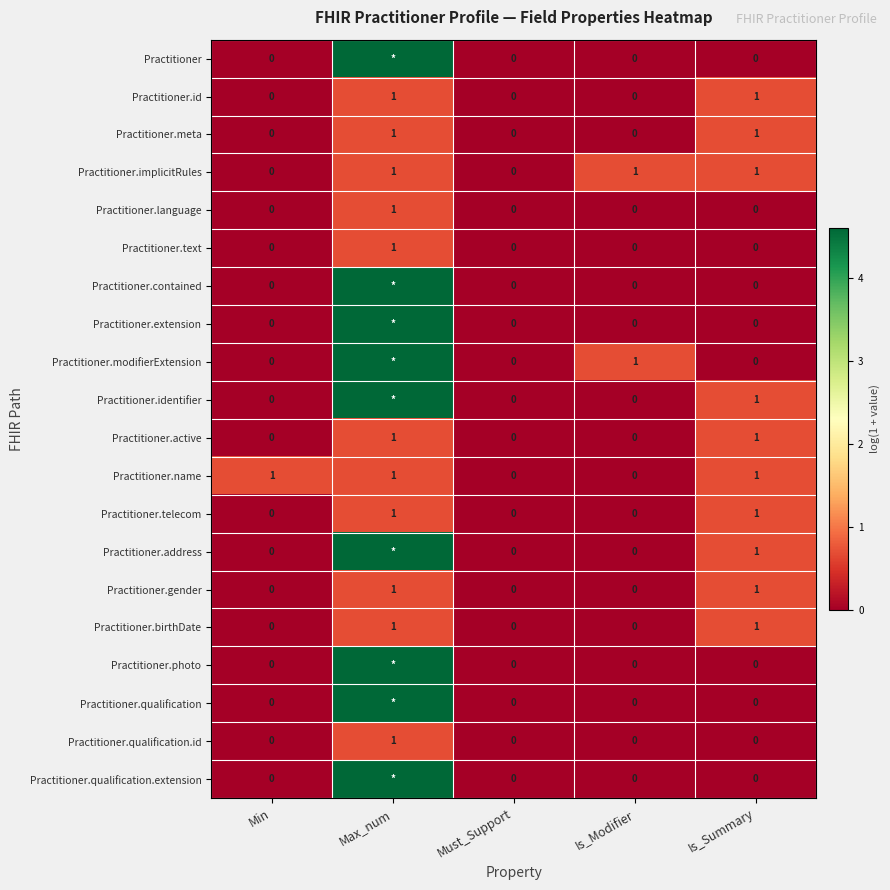

Is the value of Practitioner.implicitRules at Is_Modifier greater than the value of Practitioner.birthDate at Is_Modifier?

Yes